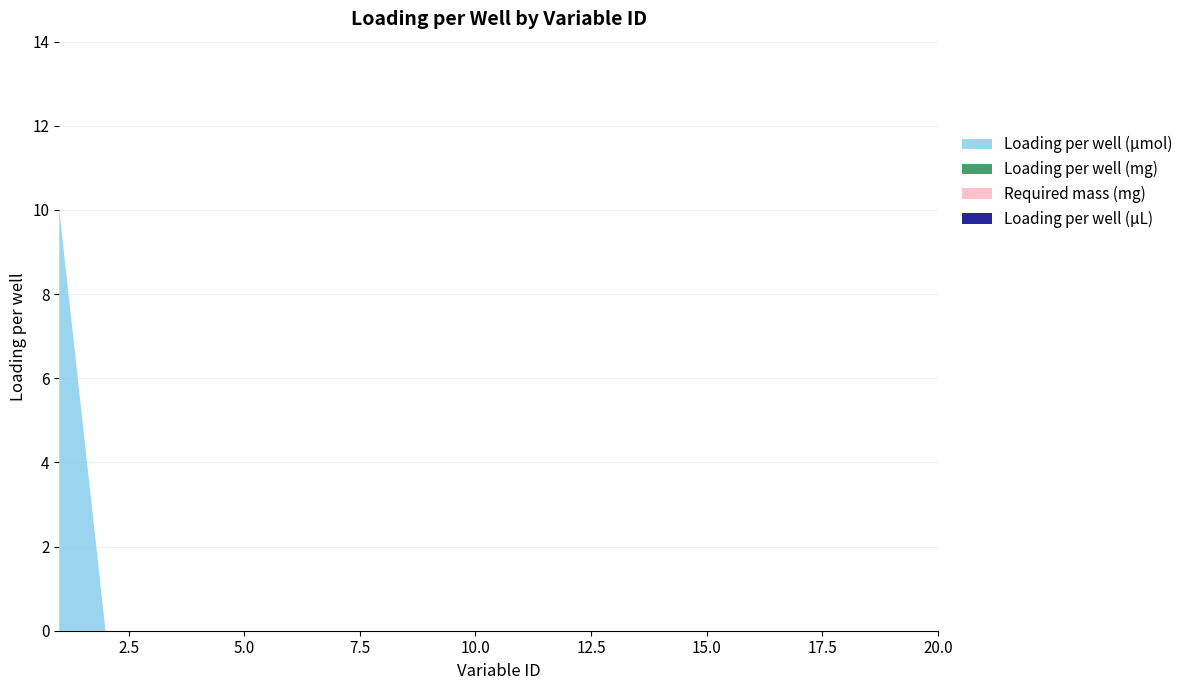

Reading left to right, extract all data points from this chart.

Loading per well (µmol): 1=10	2=0	3=0	4=0	5=0	6=0	7=0	8=0	9=0	10=0	11=0	12=0	13=0	14=0	15=0	16=0	17=0	18=0	19=0	20=0
Required mass (mg): 1=0	2=0	3=0	4=0	5=0	6=0	7=0	8=0	9=0	10=0	11=0	12=0	13=0	14=0	15=0	16=0	17=0	18=0	19=0	20=0
Loading per well (mg): 1=0	2=0	3=0	4=0	5=0	6=0	7=0	8=0	9=0	10=0	11=0	12=0	13=0	14=0	15=0	16=0	17=0	18=0	19=0	20=0
Loading per well (µL): 1=0	2=0	3=0	4=0	5=0	6=0	7=0	8=0	9=0	10=0	11=0	12=0	13=0	14=0	15=0	16=0	17=0	18=0	19=0	20=0